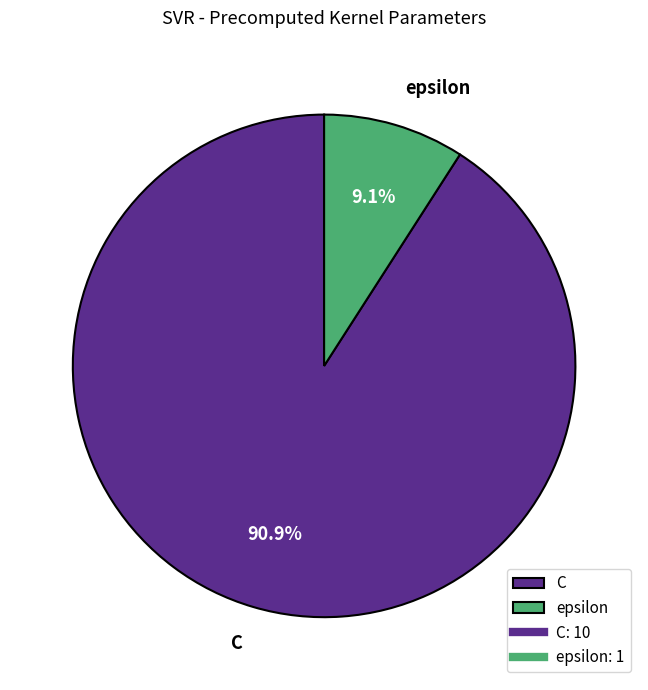

How many slices are in this pie chart?

2